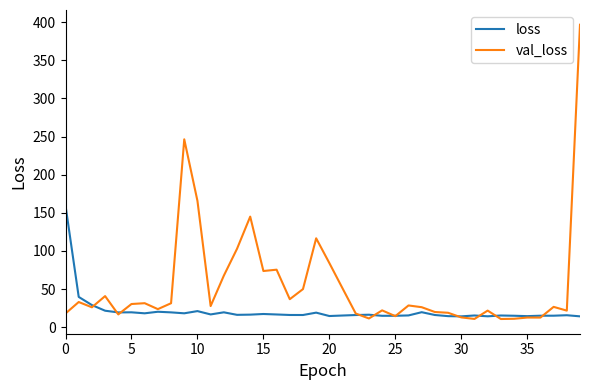

How many lines are shown in the chart?

2